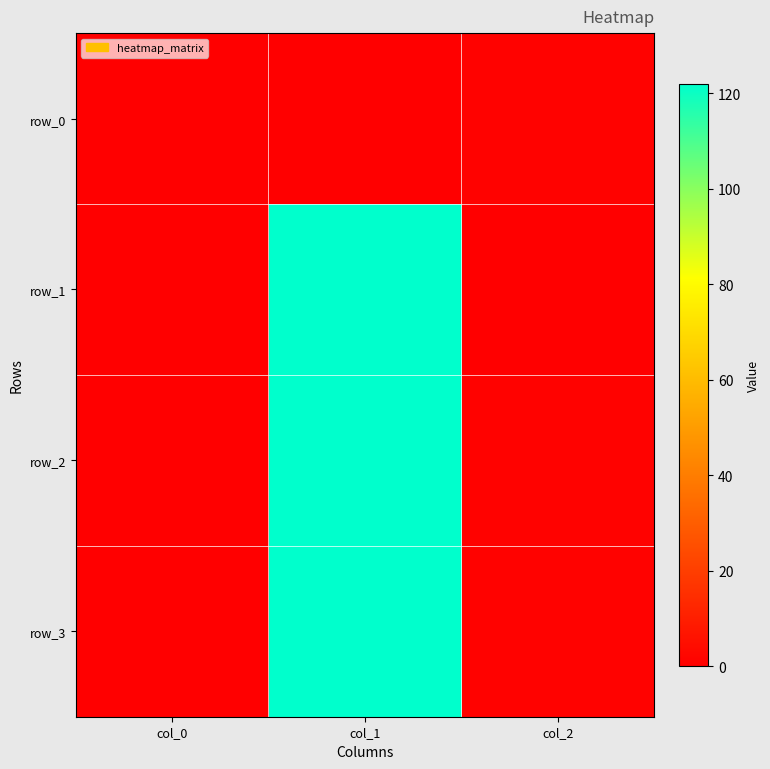

Rank the series at col_2 from highest to lowest value.

row_0, row_2, row_3, row_1